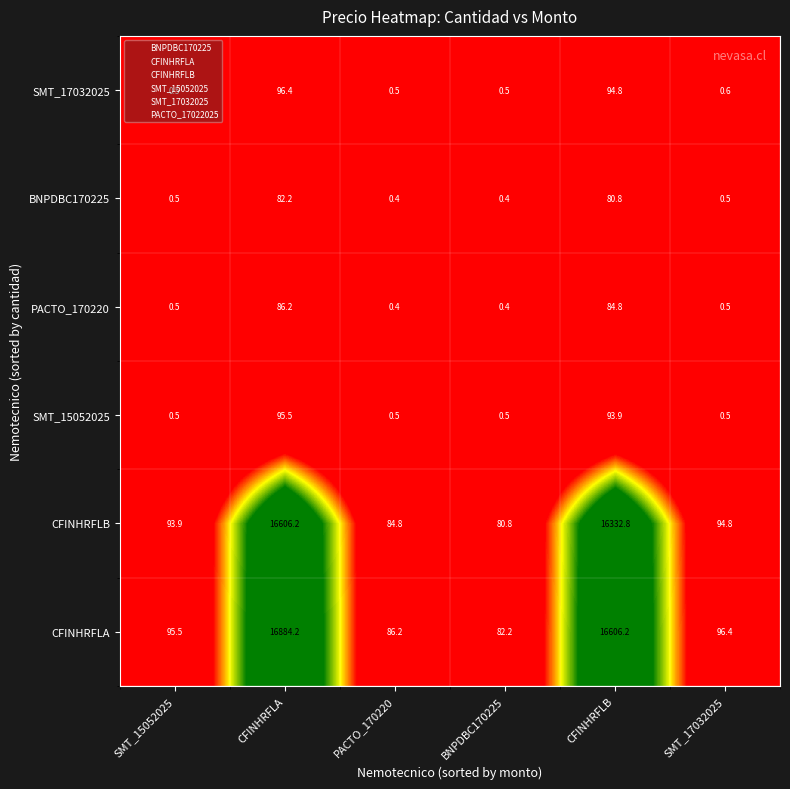

Which series has the widest spread of values?

CFINHRFLA